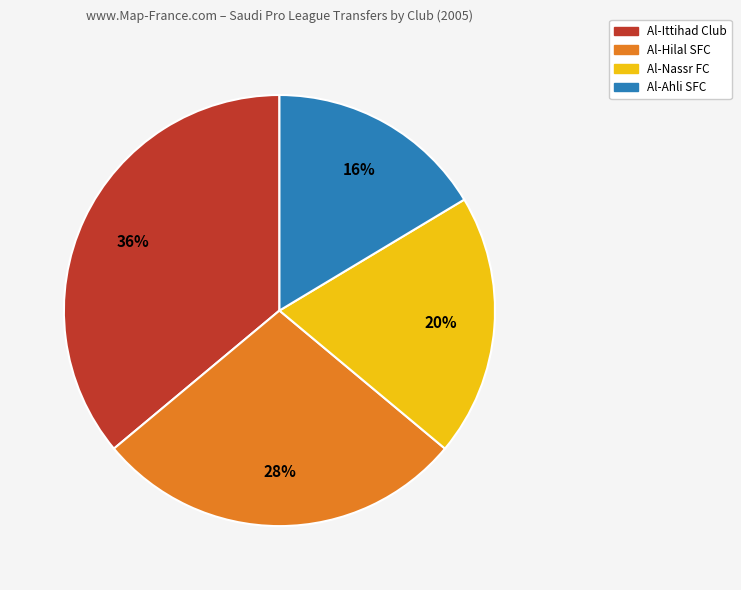

How many segments does this pie chart have?

4